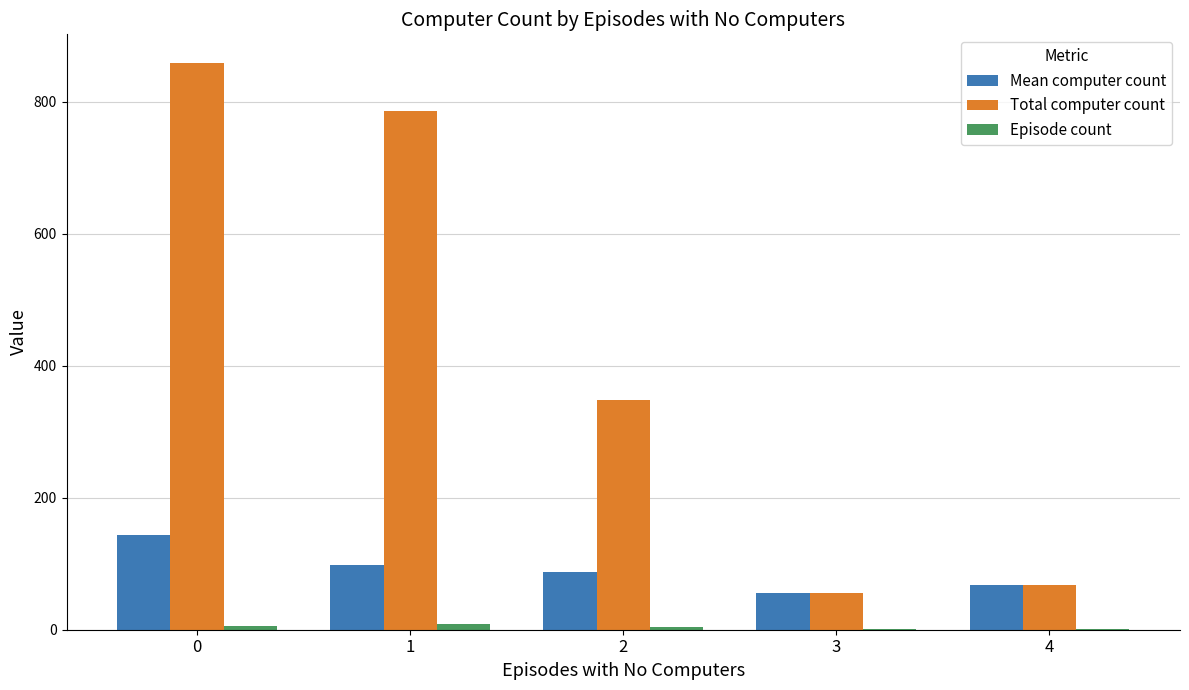

The Total computer count series shows 859.0 at 0. True or false?

True